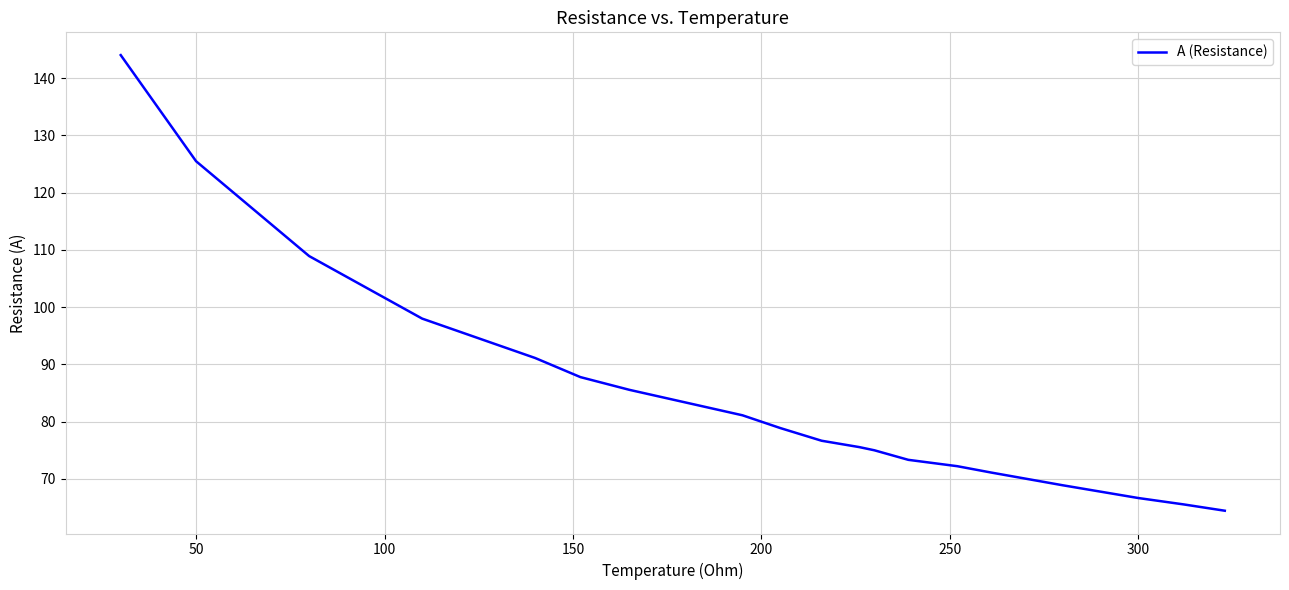

What is the greatest value displayed?

144.0